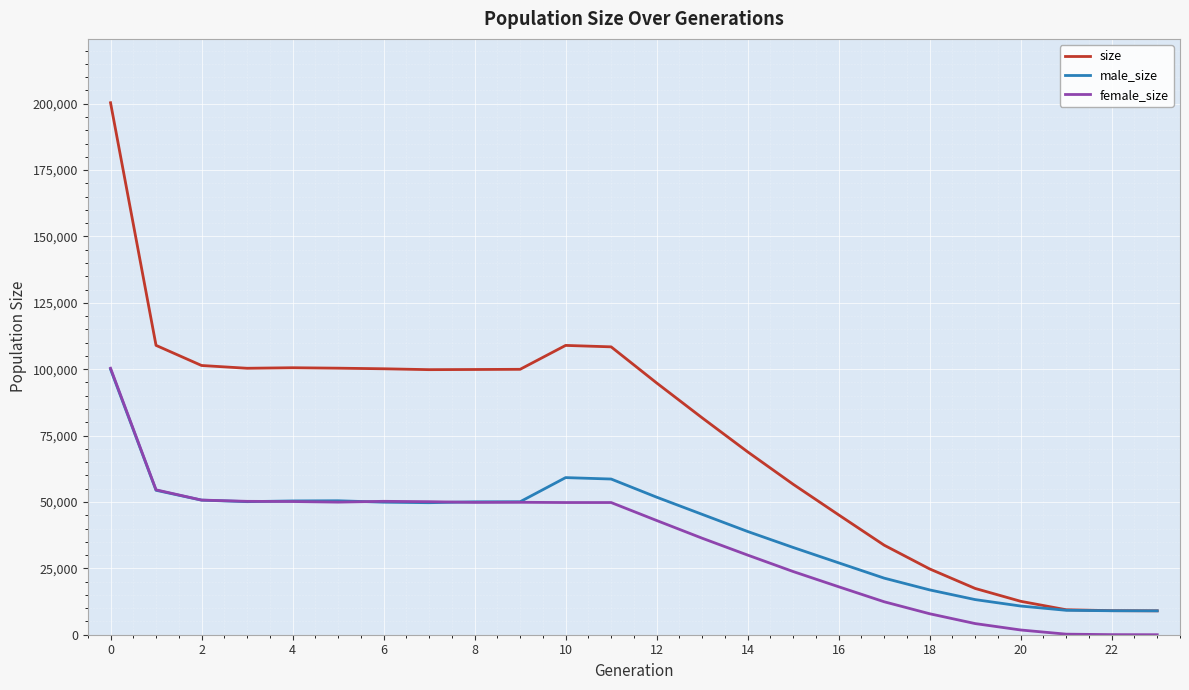

At how many categories does at least one series exceed 151837?

1